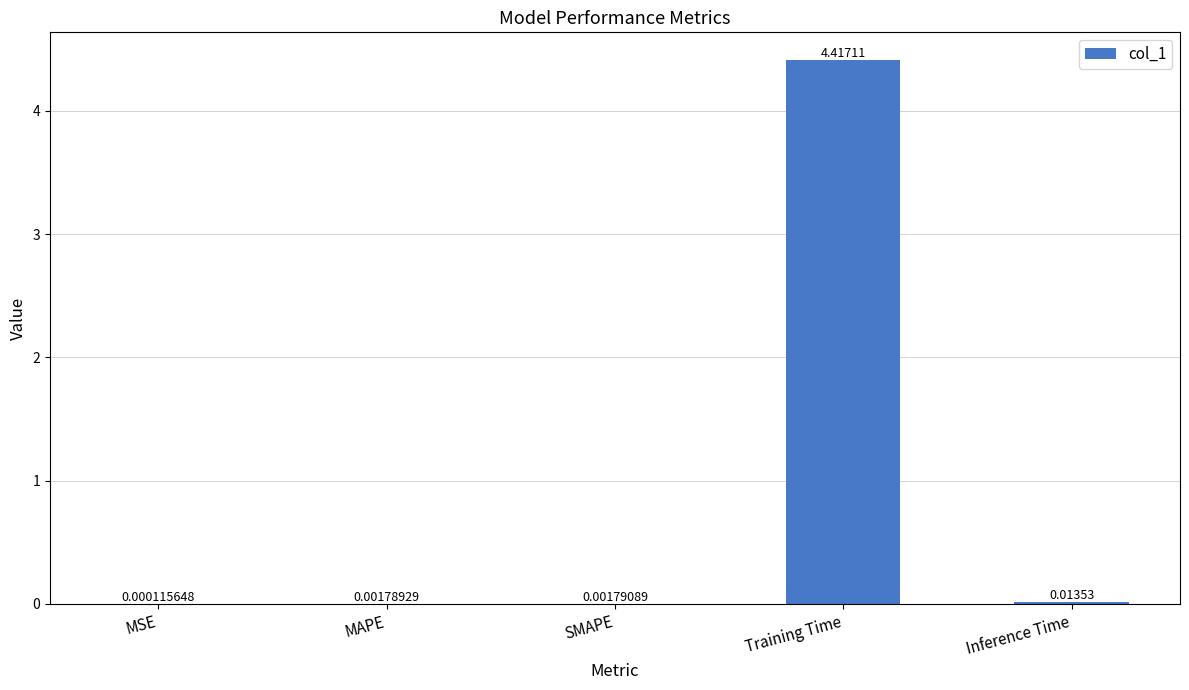

What is the sum of all values?

4.4